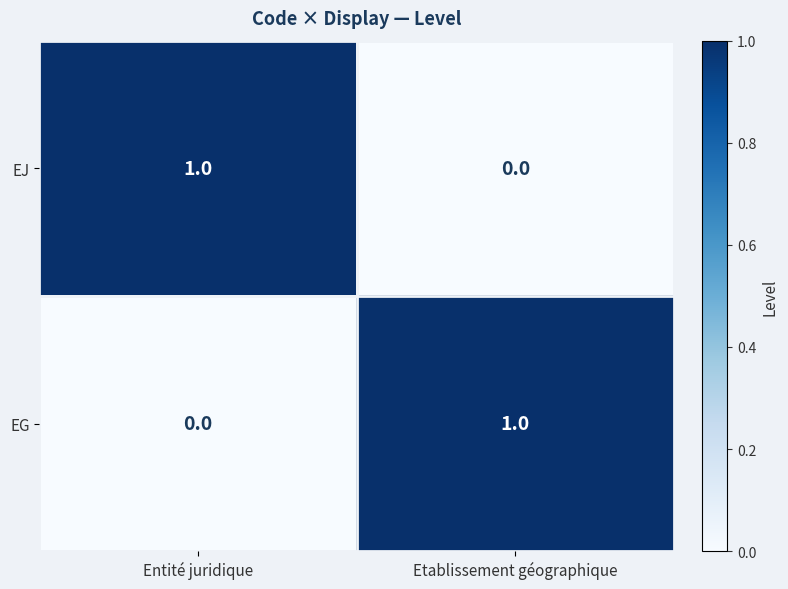

The value of EJ at Etablissement géographique is -1. True or false?

False